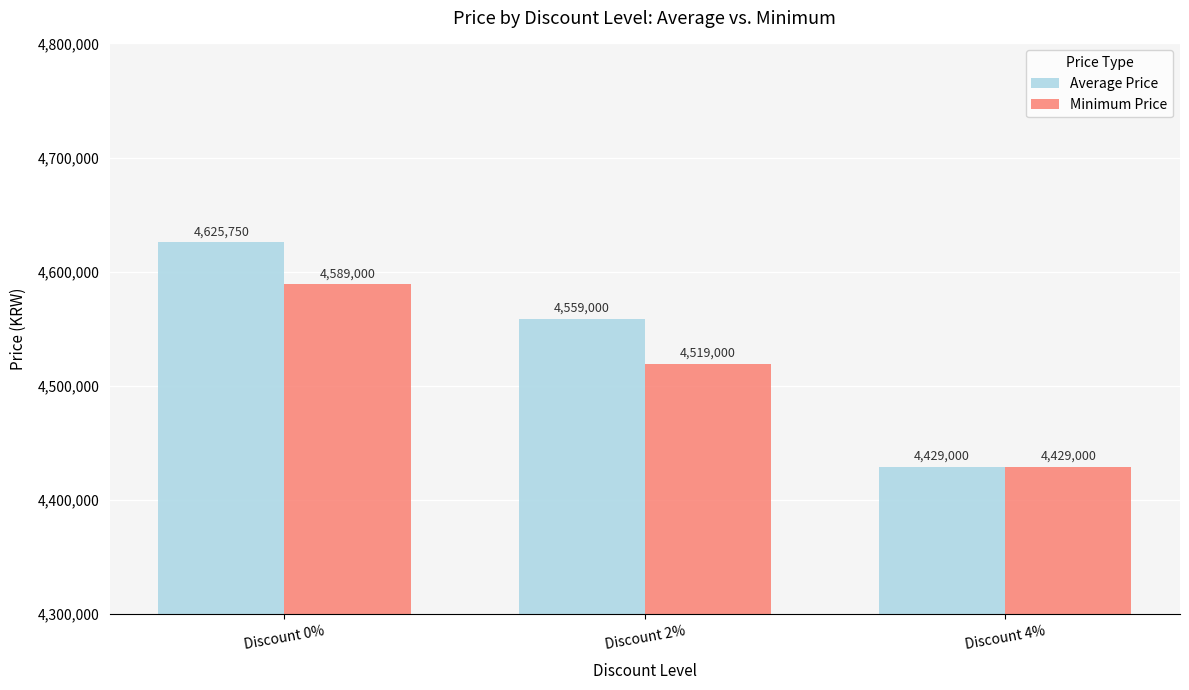

What is the minimum value for Average Price?

4429000